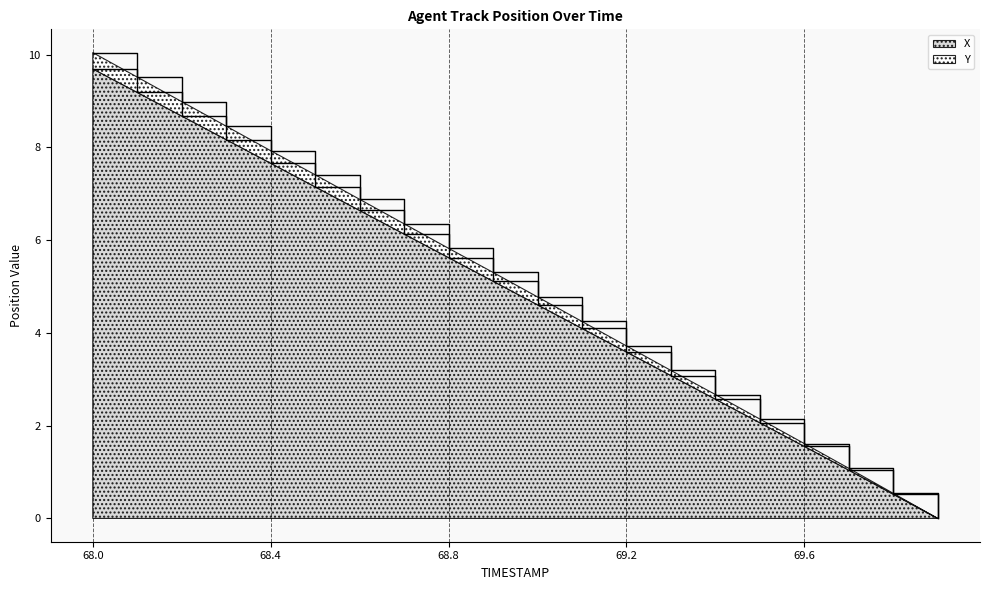

True or false: X and Y intersect in this chart.

False